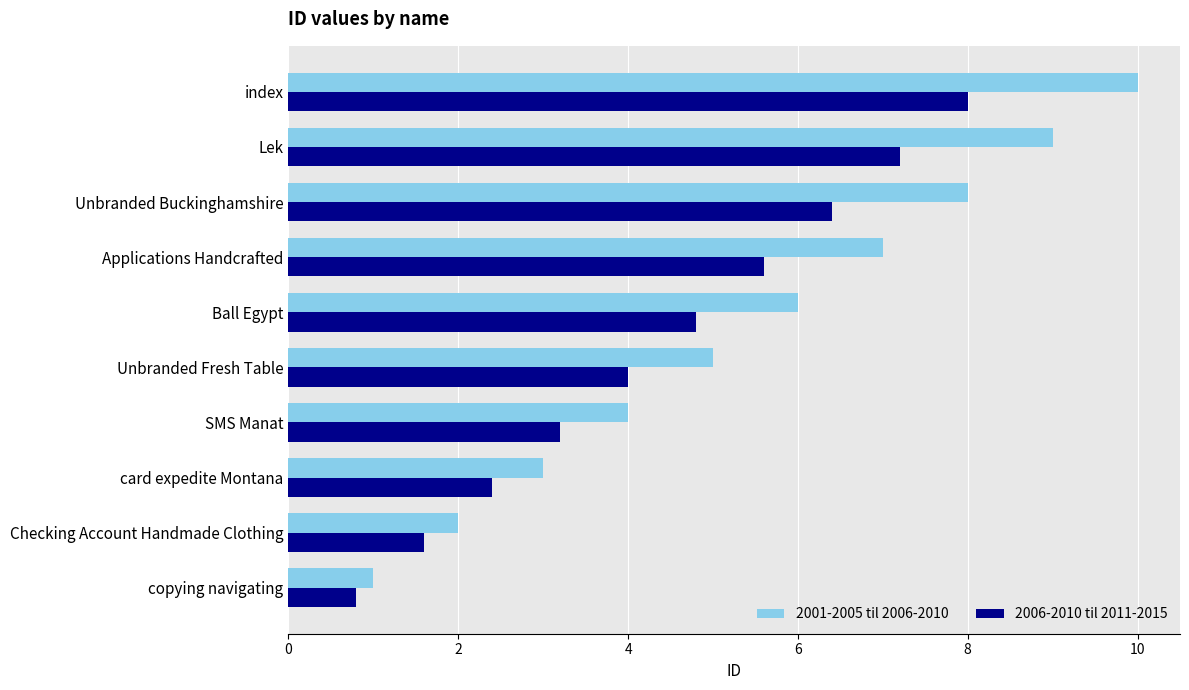

Which series has the largest range (max minus min)?

2001-2005 til 2006-2010